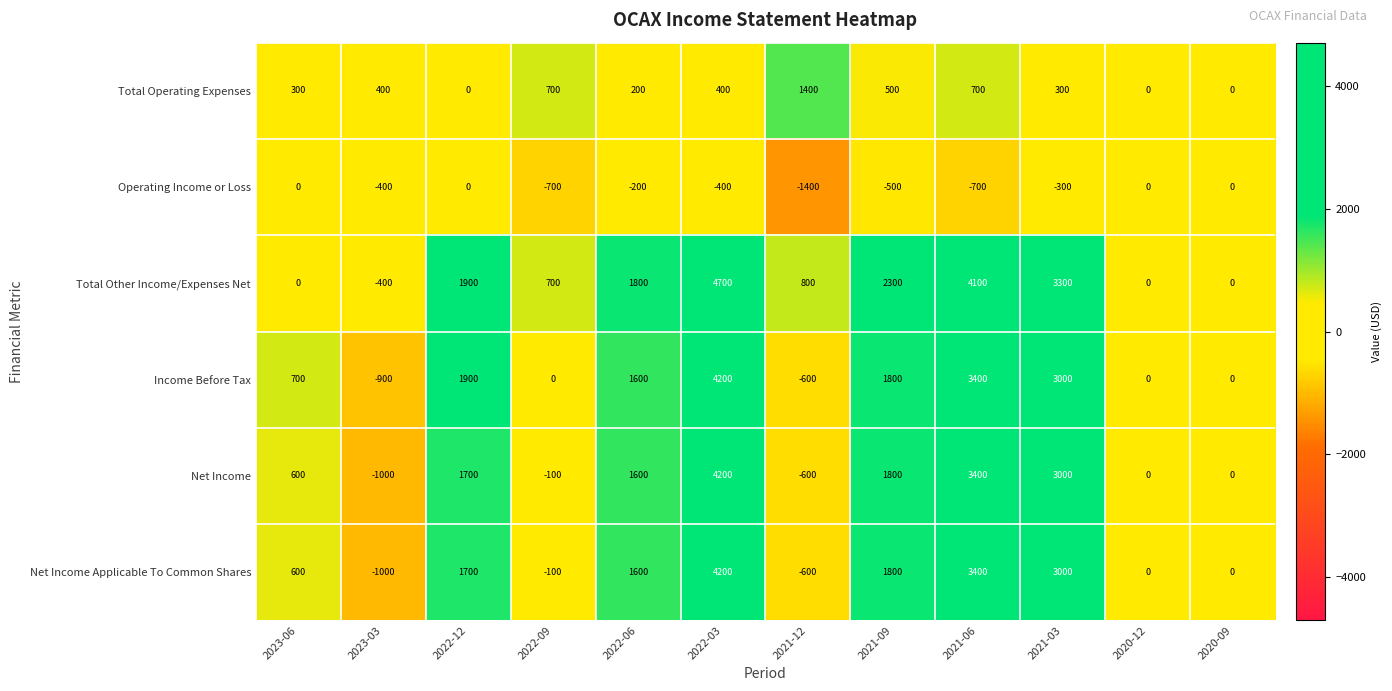

What is the difference between the highest and lowest values at 2021-03?

3600